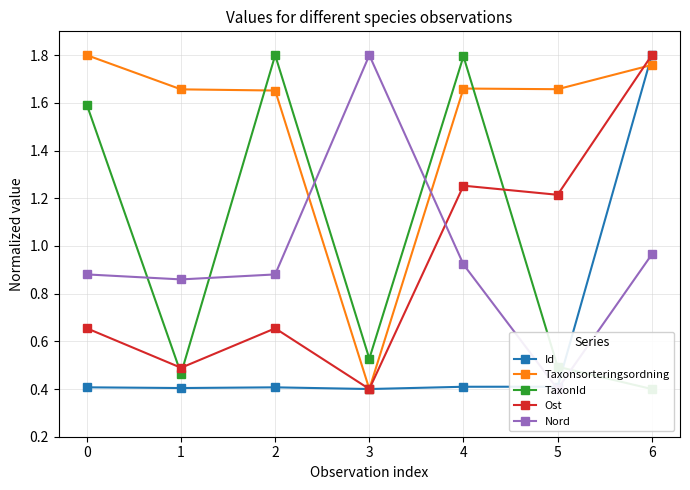

What is the minimum value for TaxonId?

0.4